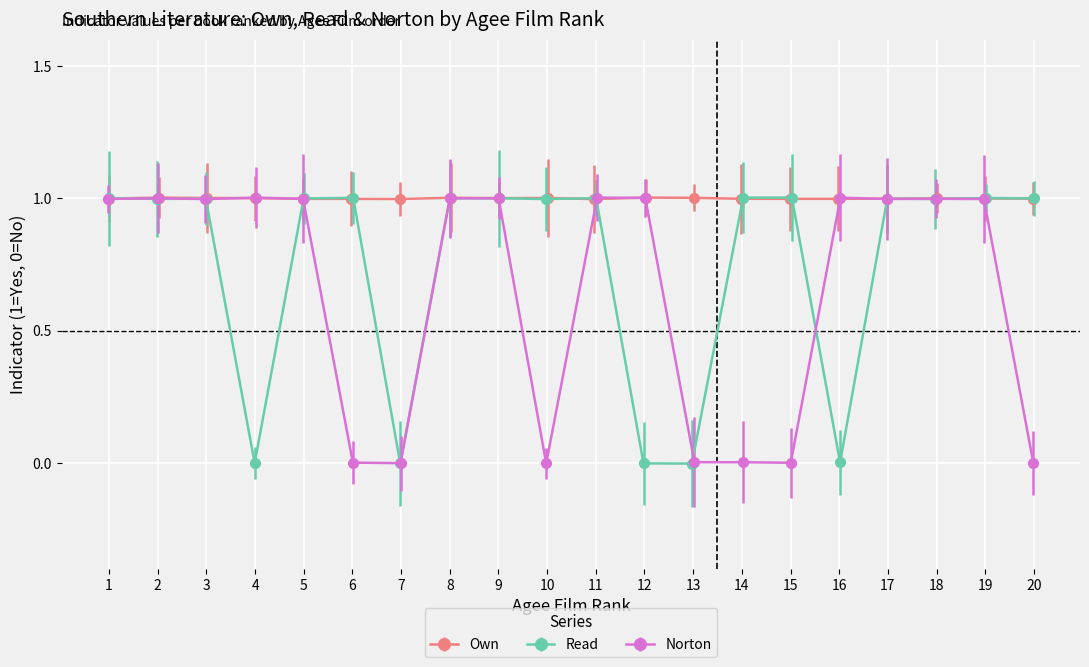

At which category is the sum across all series the highest?

1